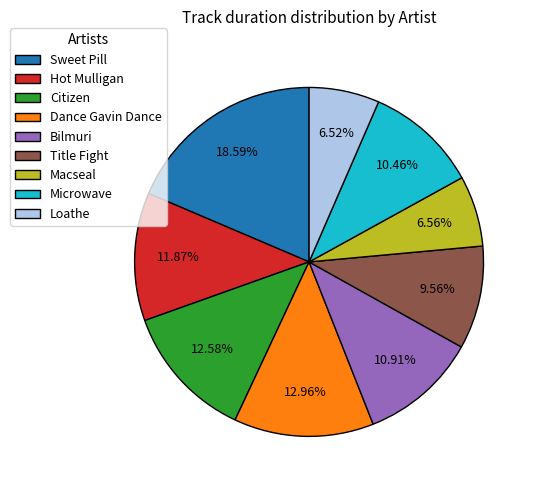

Which has a higher value, Sweet Pill or Bilmuri?

Sweet Pill